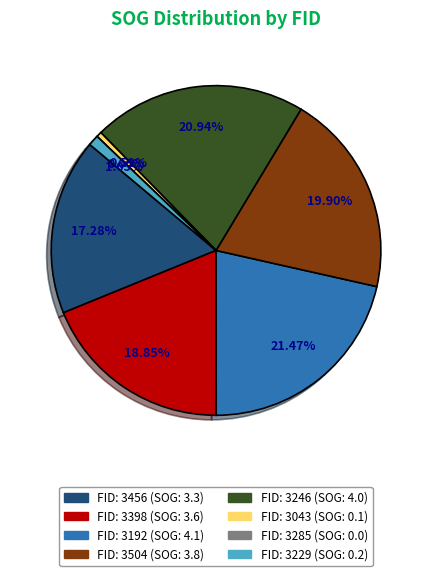

Rank the categories by value from highest to lowest.

3192, 3246, 3504, 3398, 3456, 3229, 3043, 3285